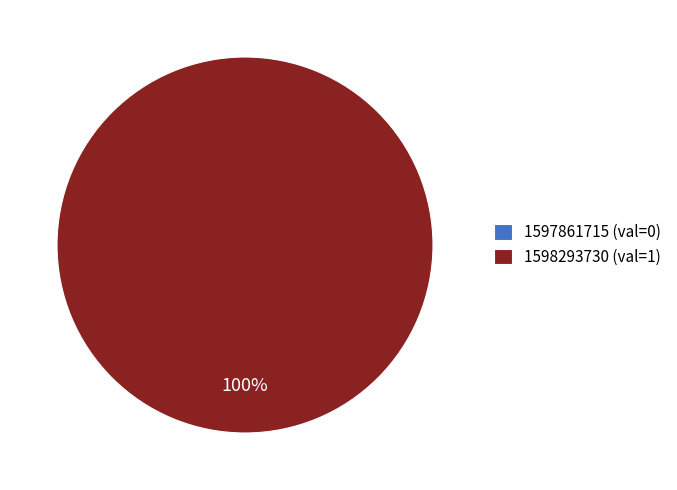

Between 1597861715 and 1598293730, which is larger?

1598293730